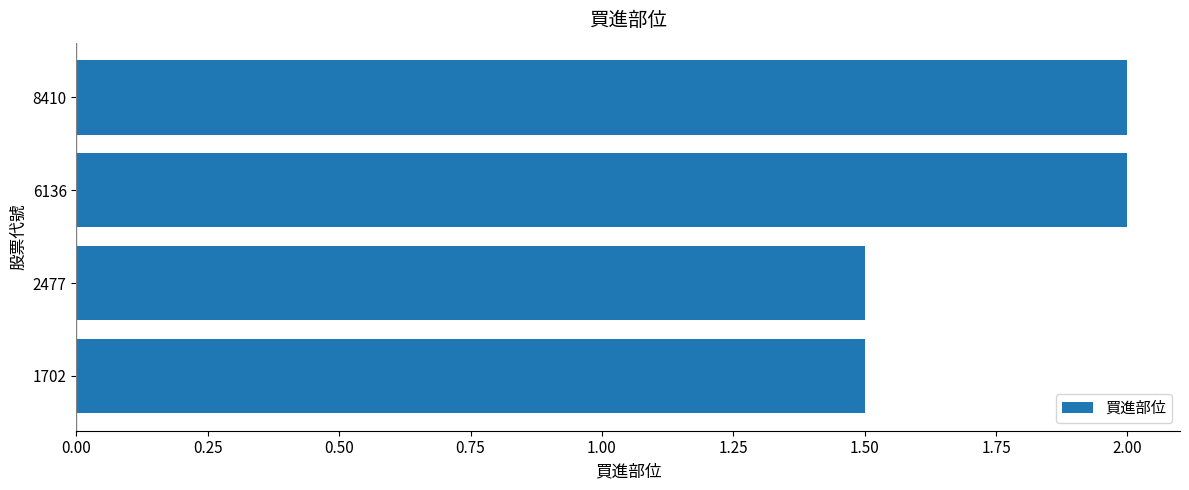

What is the greatest value displayed?

2.0